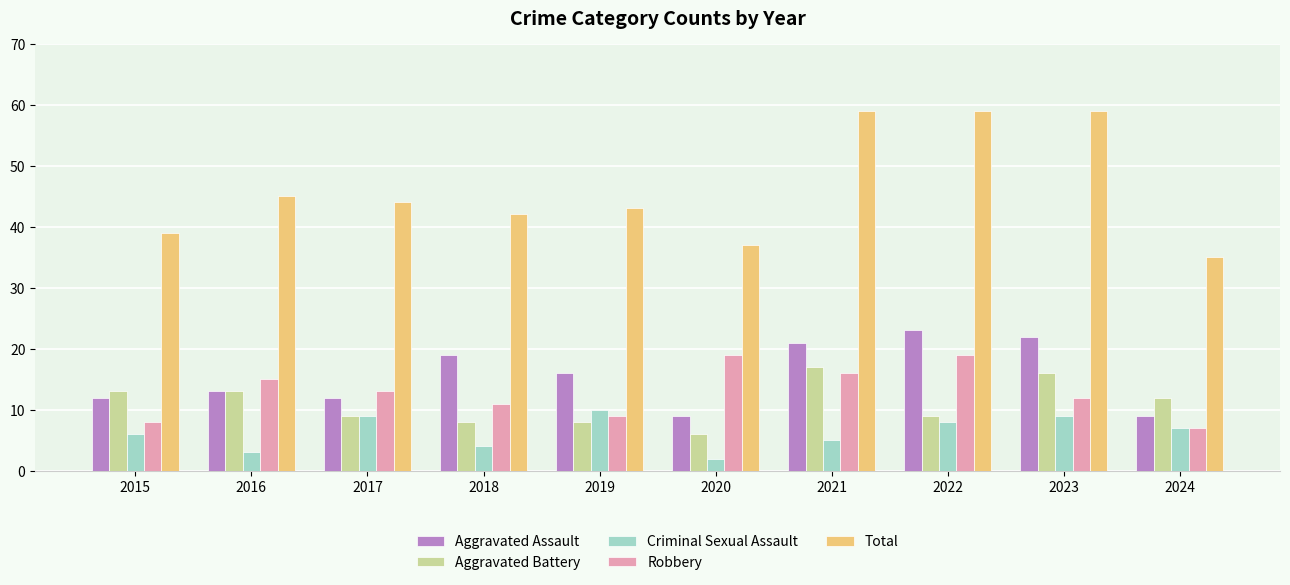

How many series are shown in this chart?

5